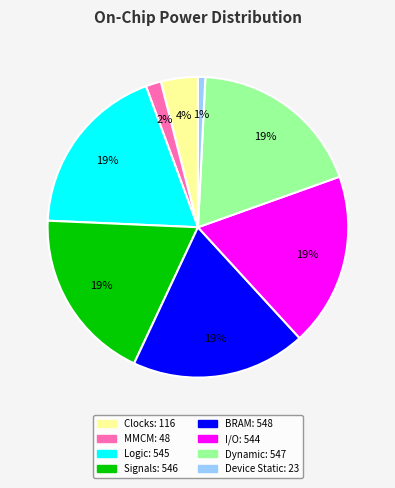

Is there any slice that represents more than half of the pie?

No